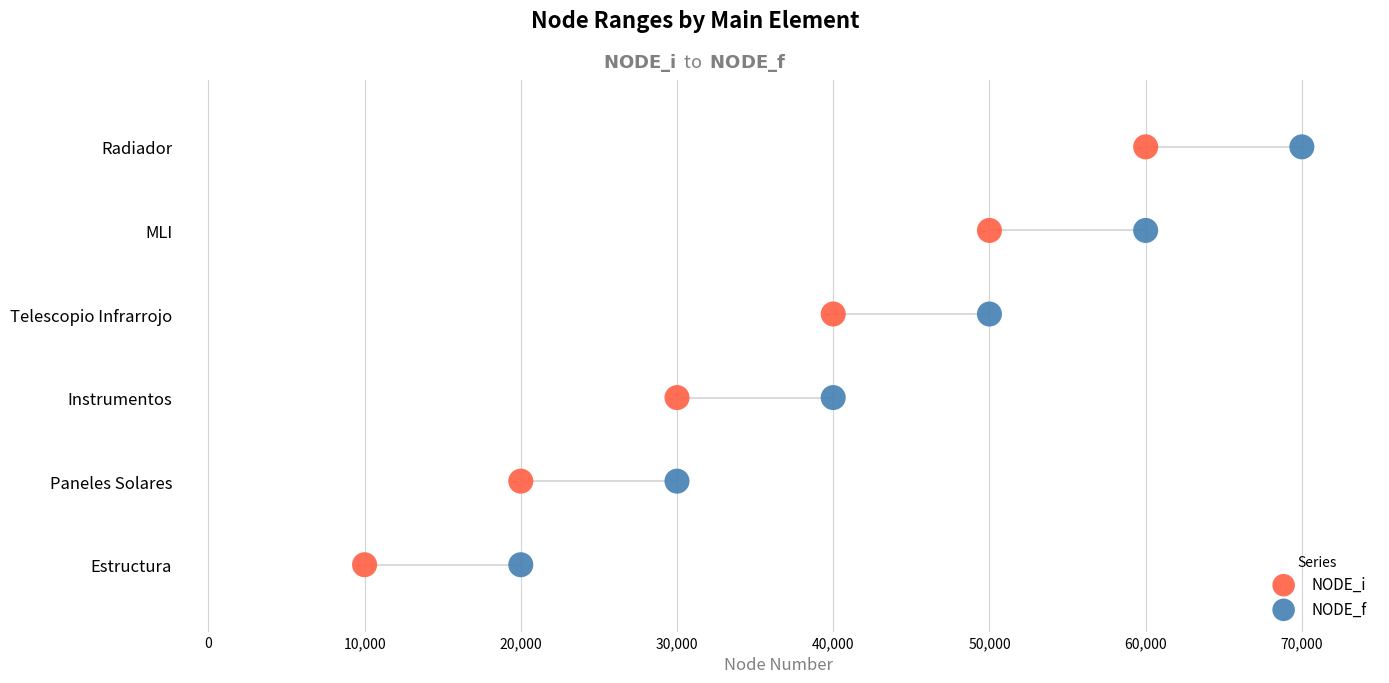

What are all the series names shown in the legend?

NODE_i, NODE_f